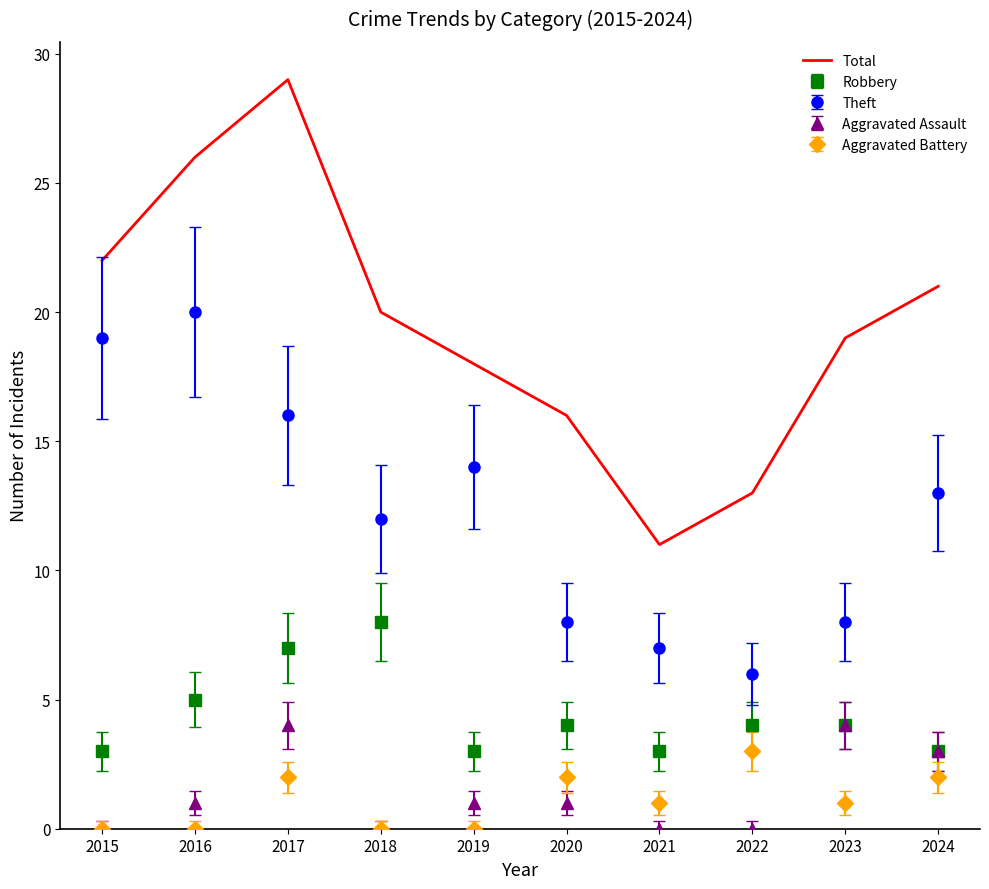

Which series changed the most between 2017 and 2023?

Total